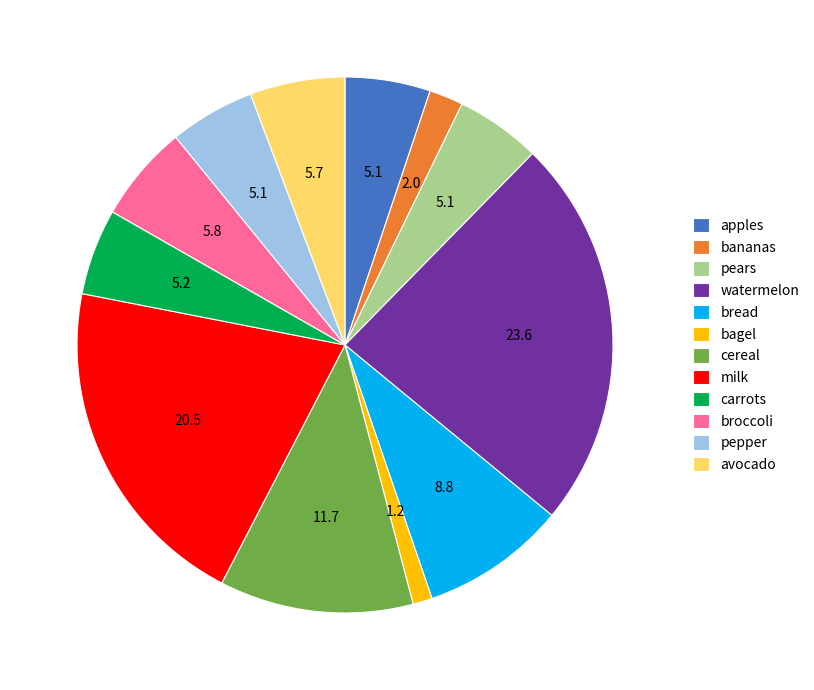

Is there a majority slice in this chart?

No